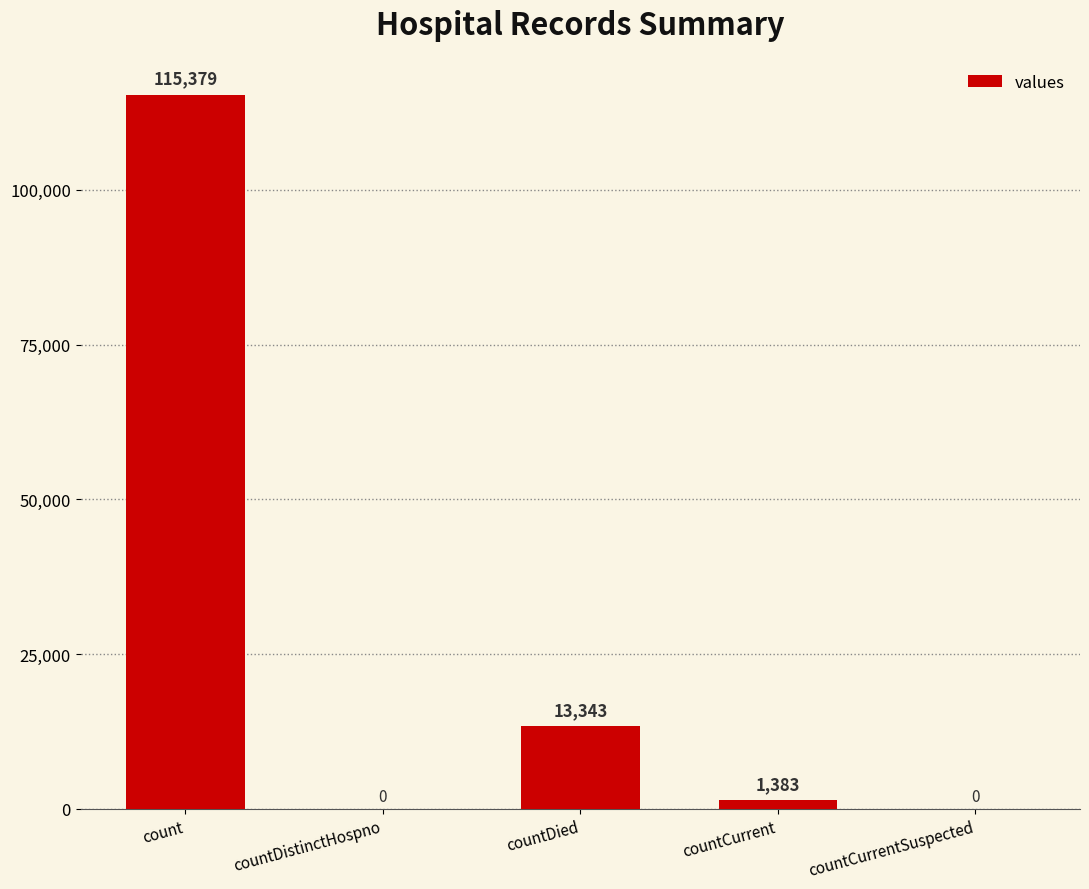

What is the change in value from count to countDistinctHospno?

-115379